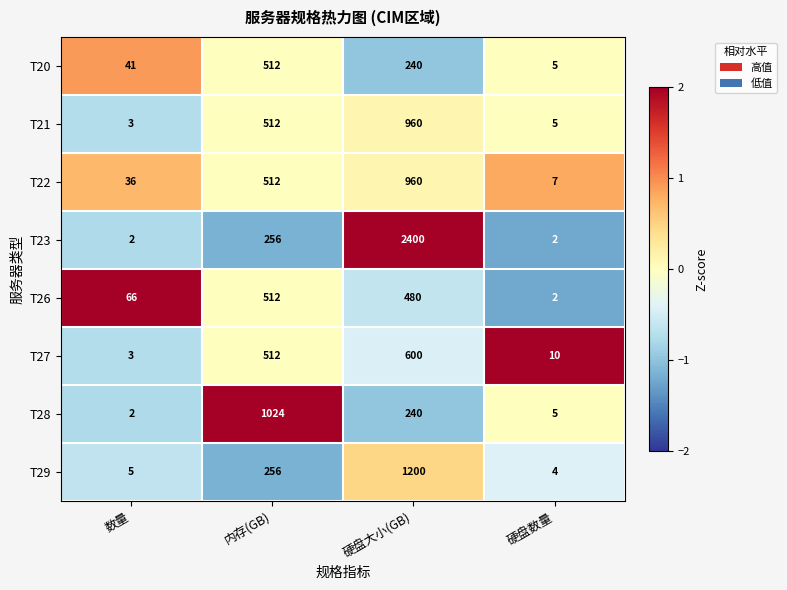

True or false: T23 has a value of 0 at 数量.

False